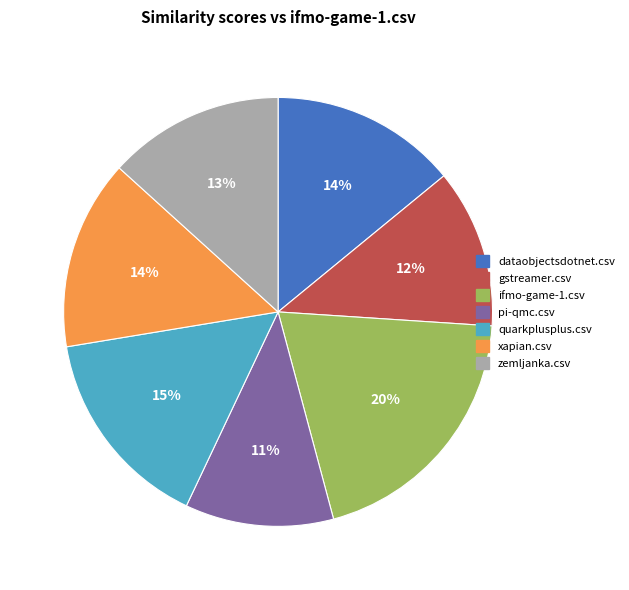

How many slices are in this pie chart?

7